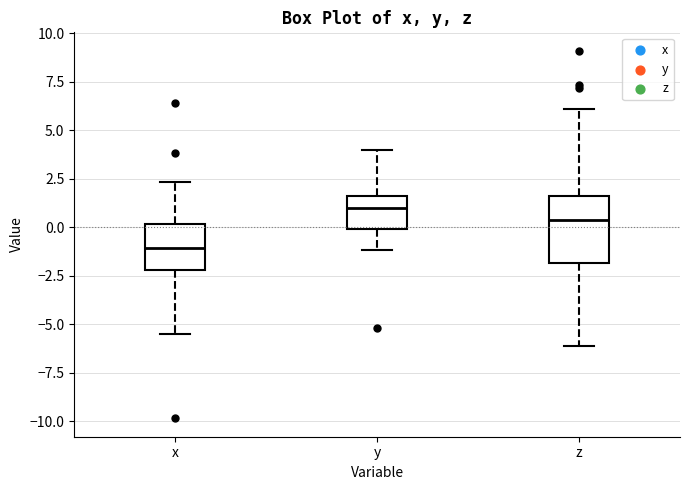

Reading left to right, read every box against the y-axis: the position of its median line, the range the box covers, and the ends of its whiskers. The values are not printed on the chart, so give them approximately, as read against the axis.

x: median -1.0, box -2.0 to 0.0, whiskers -5.5 to 2.5
y: median 1.0, box 0.0 to 1.5, whiskers -1.0 to 4.0
z: median 0.5, box -2.0 to 1.5, whiskers -6.0 to 6.0